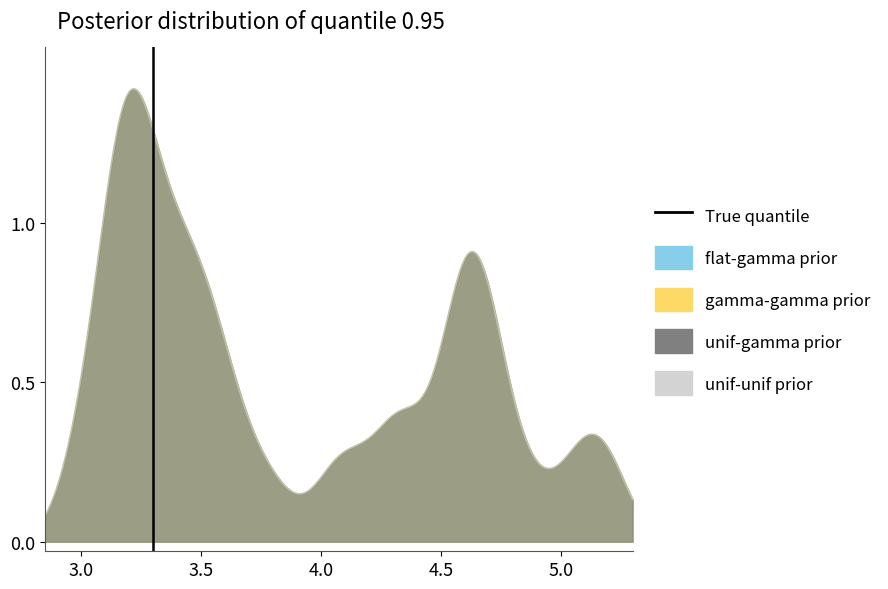

Between 3.0 and 3.5, which is larger?

3.5